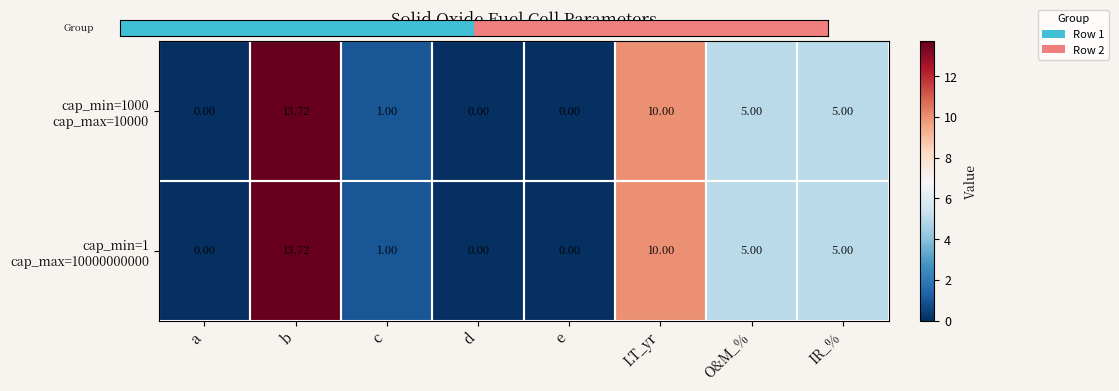

At which category is the sum across all series the highest?

b